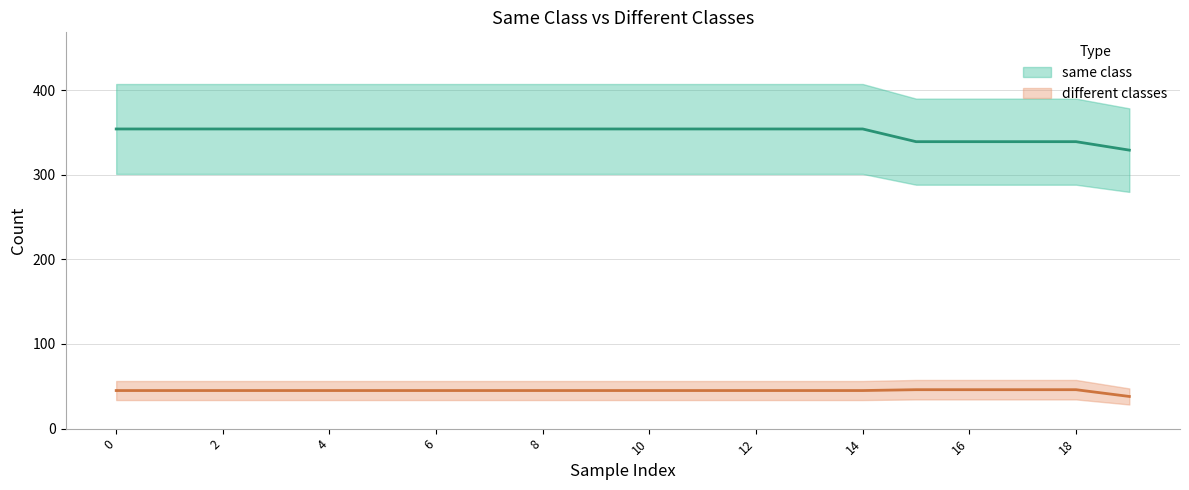

True or false: same class and different classes cross at least once.

False